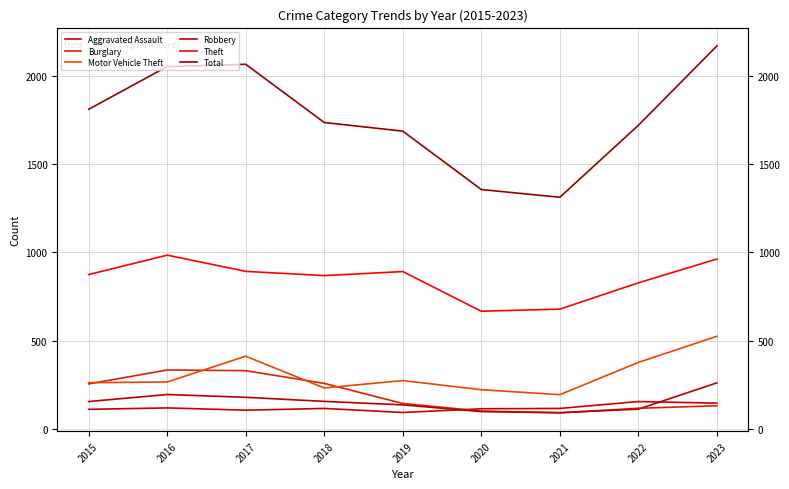

At how many categories does at least one series exceed 1122?

9